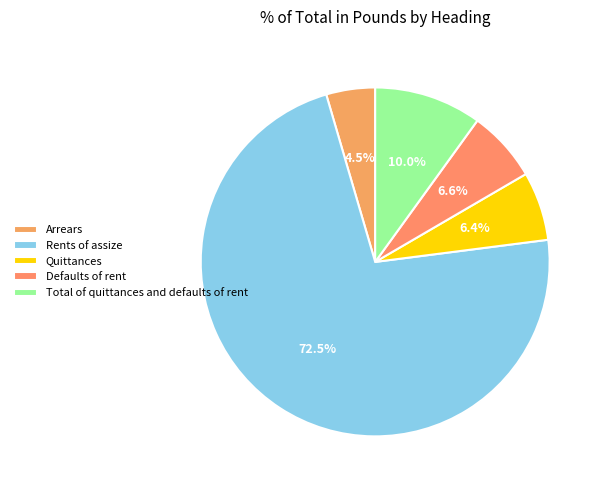

What is the largest slice in the pie chart?

Rents of assize